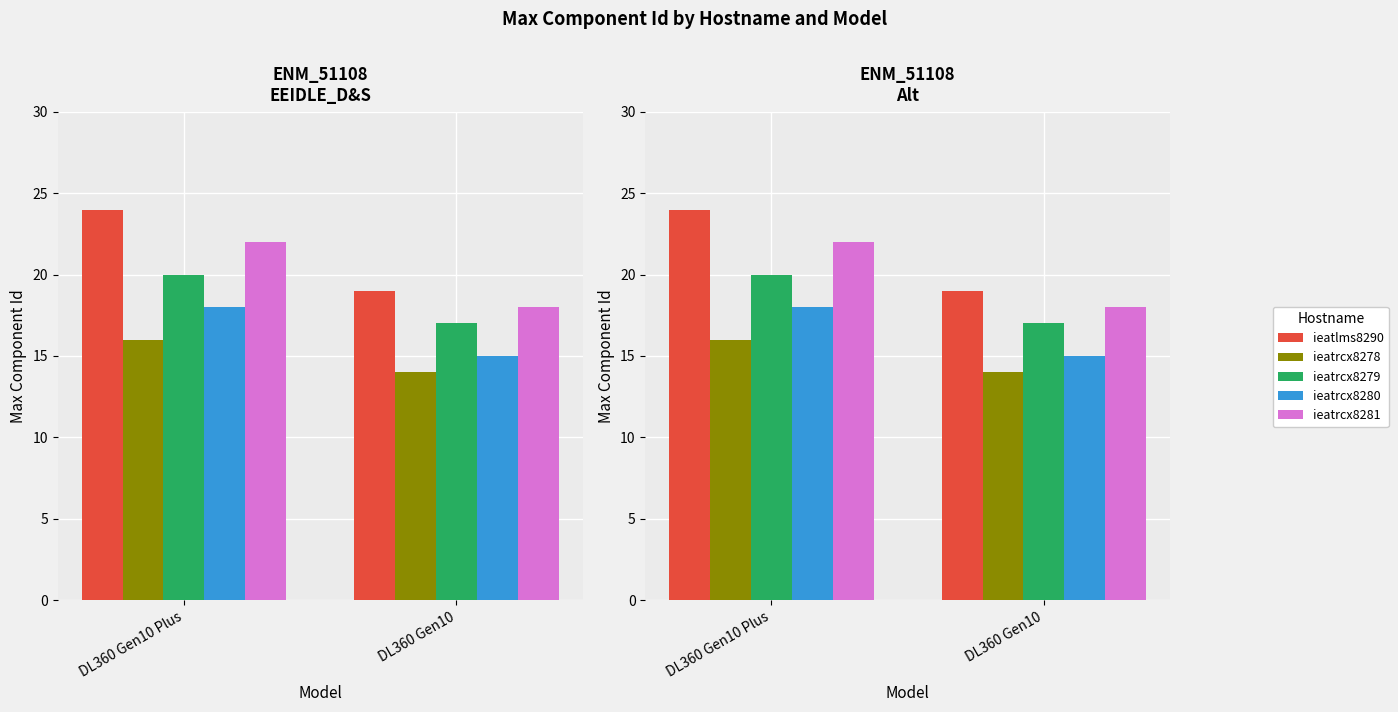

At which label is ieatrcx8281 closest to 20?

DL360 Gen10 Plus